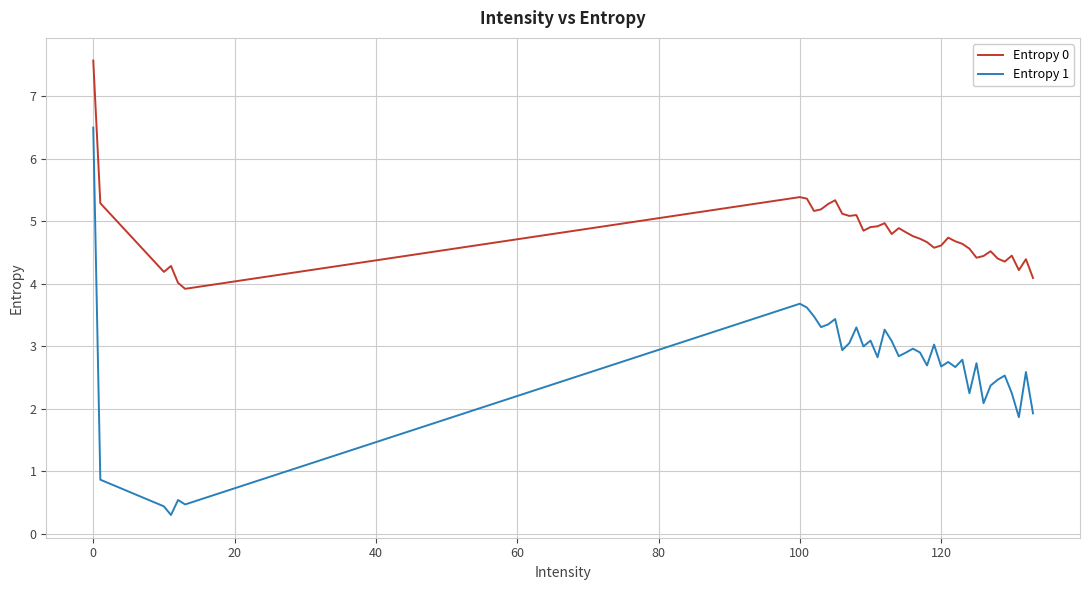

List the series in order of their overall mean, lowest first.

Entropy 1, Entropy 0